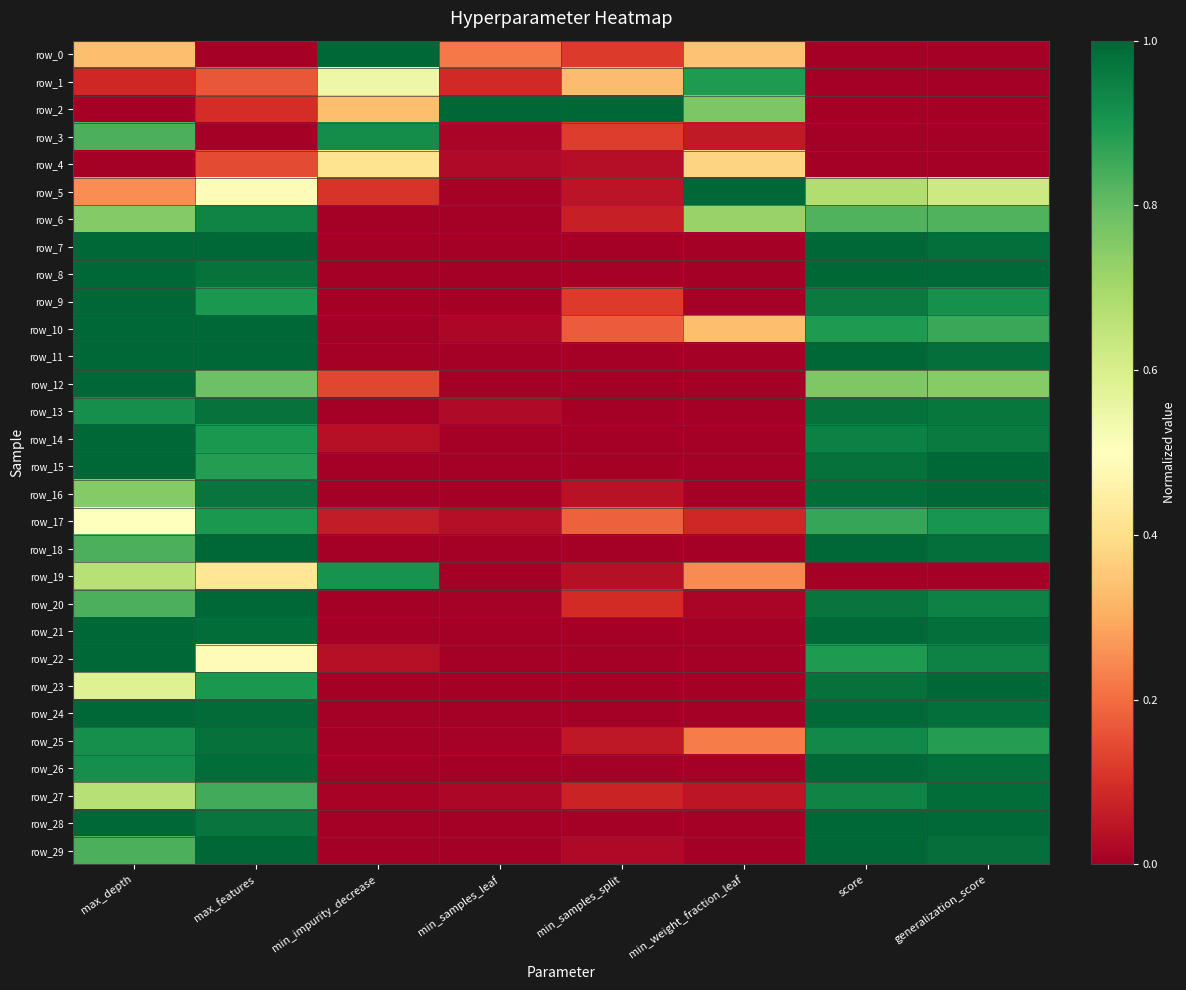

Is it true that row_1 equals 0.3 at max_features?

False